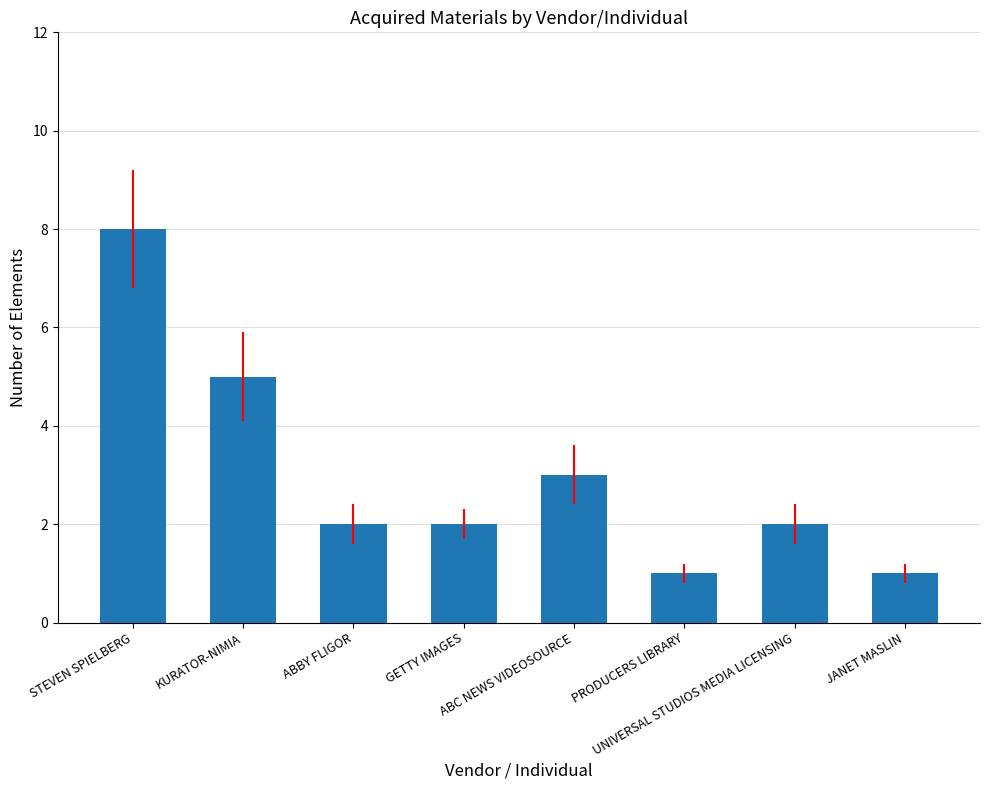

What is the sum of all values?

24